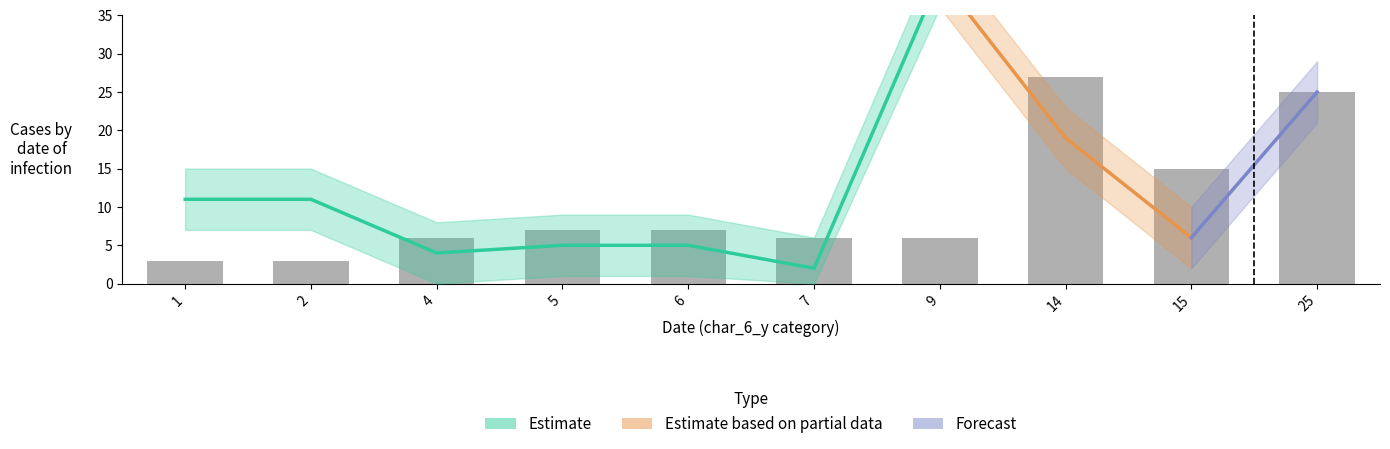

The value of char_3_y at 25 is 39. True or false?

False